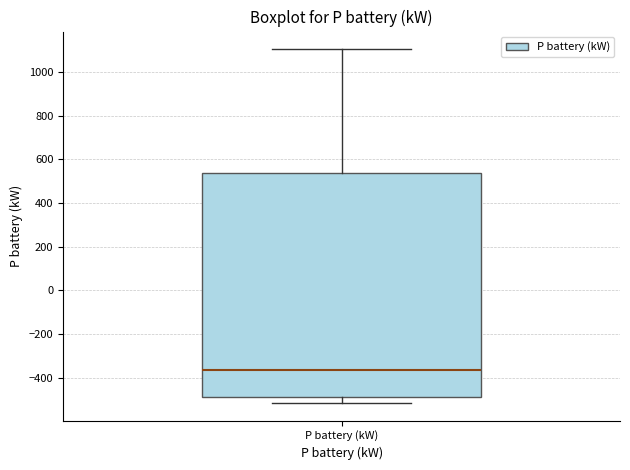

Transcribe this box plot: give where the median line is, the range the box spans, and where the two whiskers end, as read against the y-axis. The values are not printed on the chart, so give them approximately, as read against the axis.

median -360, box -480 to 540, whiskers -520 to 1100